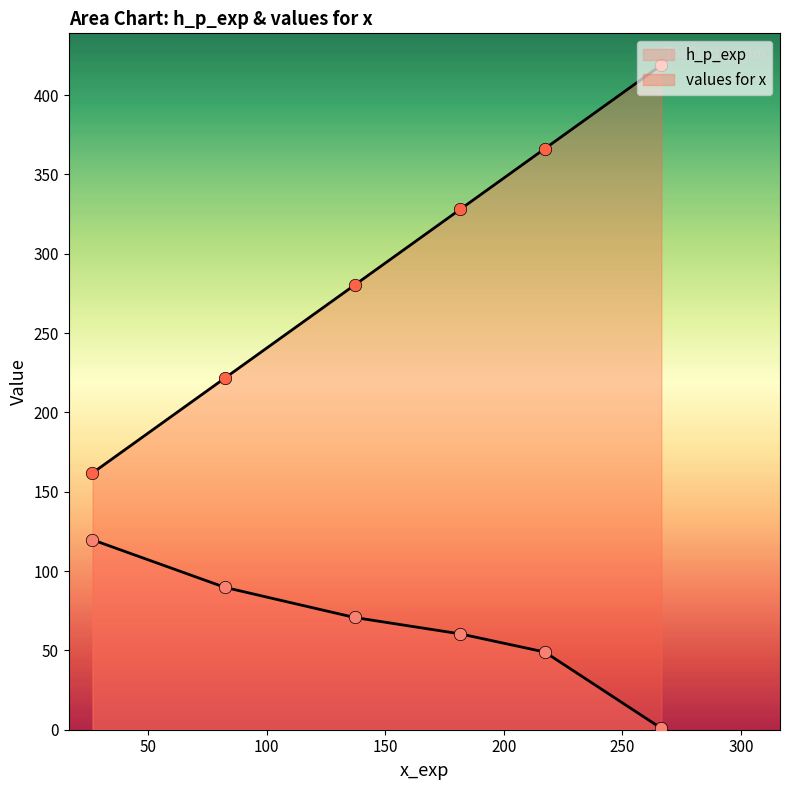

What are all the series names shown in the legend?

h_p_exp, values for x